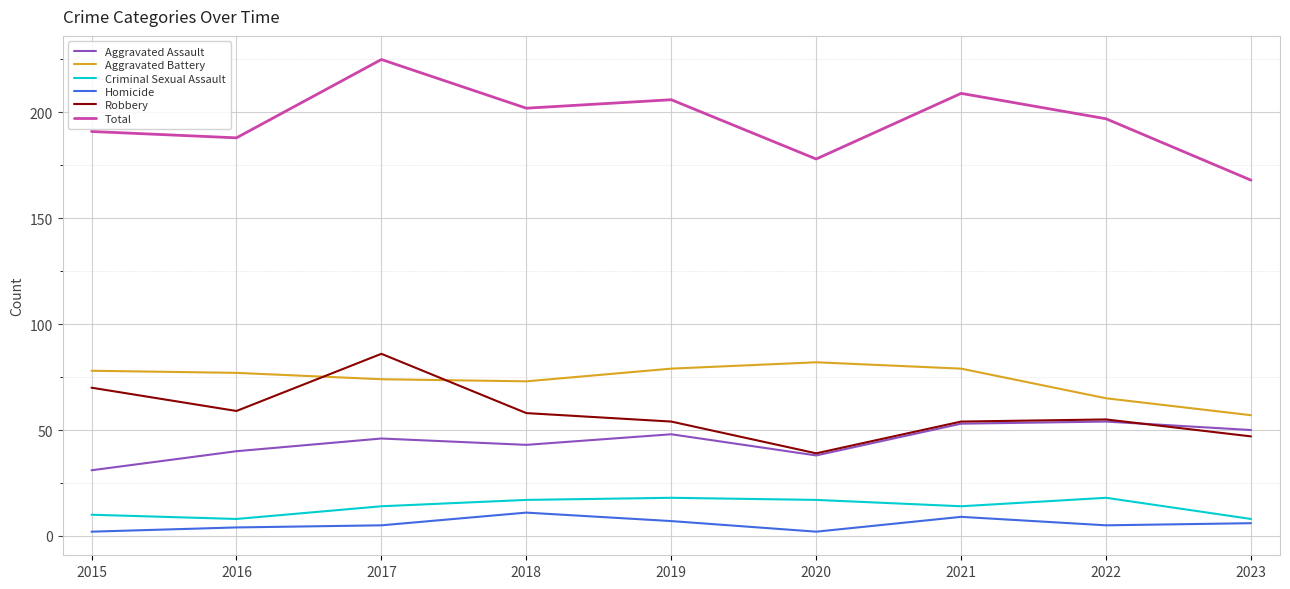

What is the sum of all Aggravated Assault values?

403